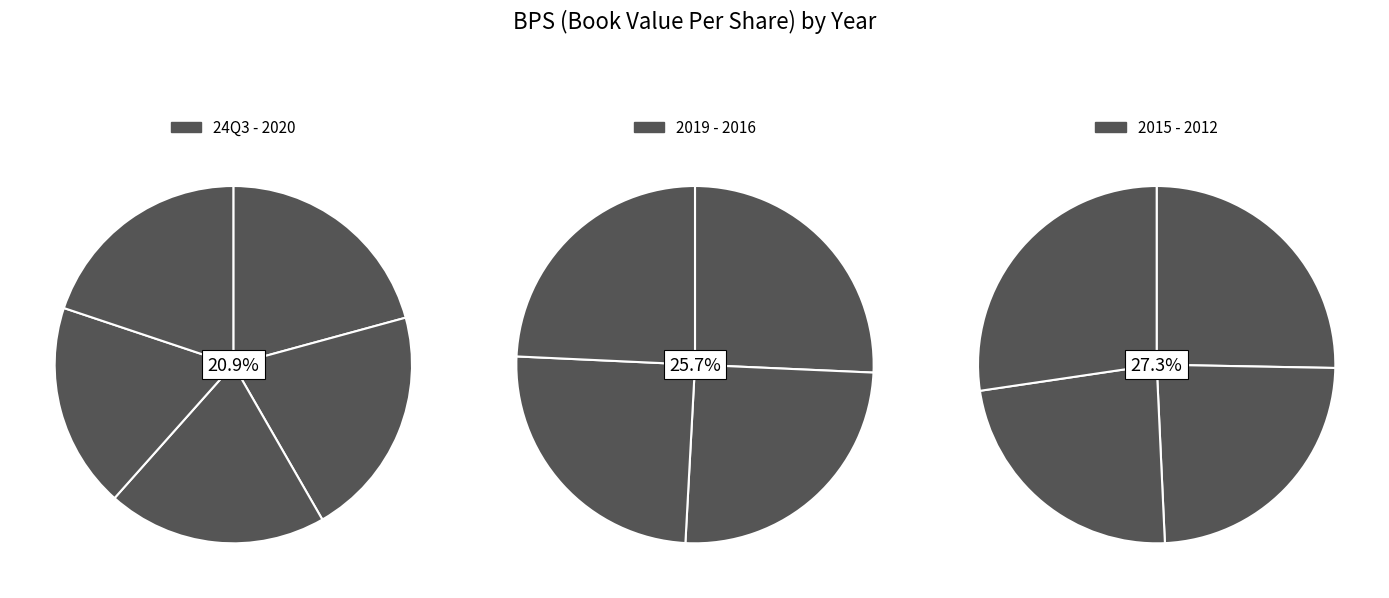

Do 2019 and 2021 together represent more than half of the pie?

No